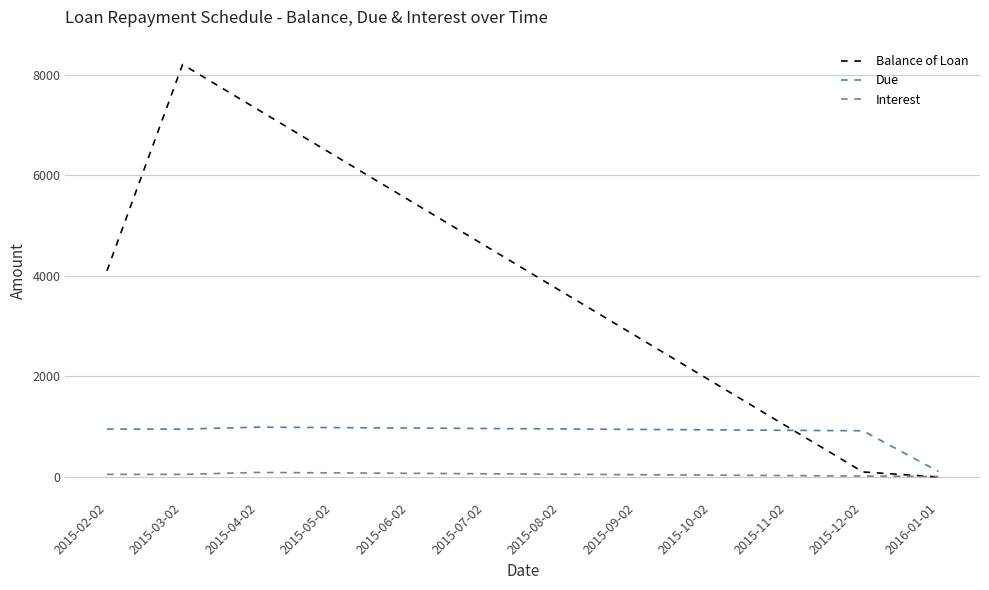

Which series changed the most between 2015-06-02 and 2015-07-02?

Balance of Loan